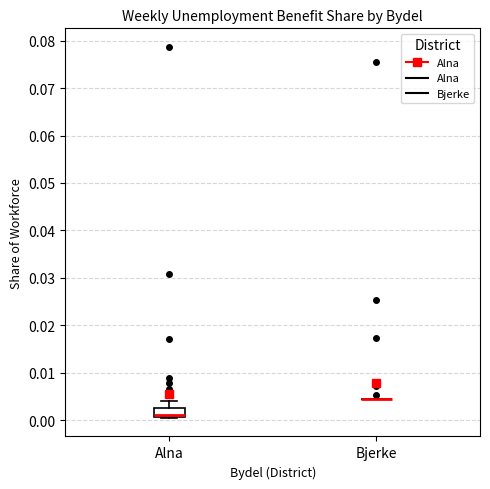

Comparing the boxes themselves (not the whiskers), which one is the tallest?

Alna